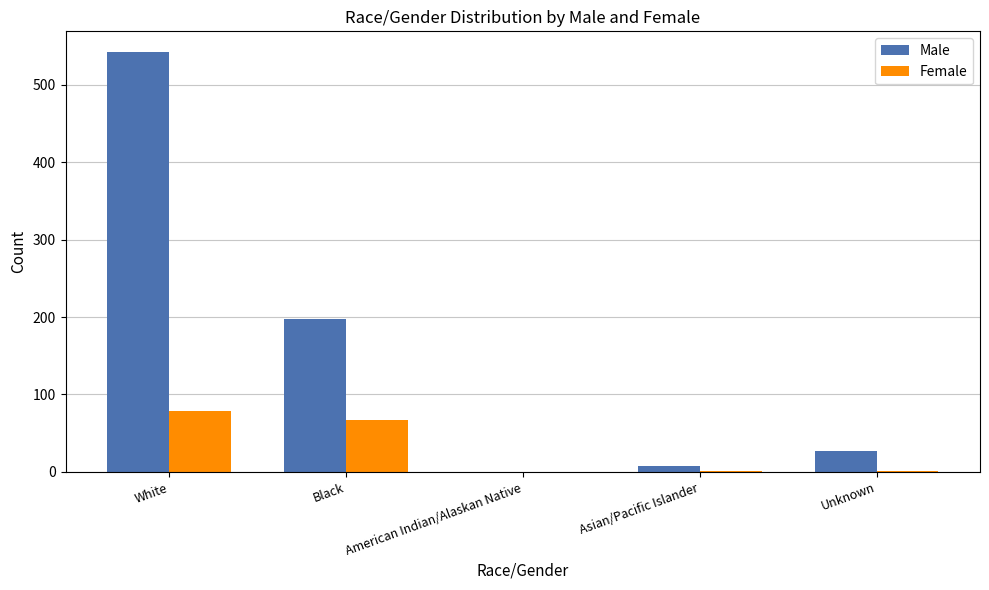

How many groups of bars are there?

5